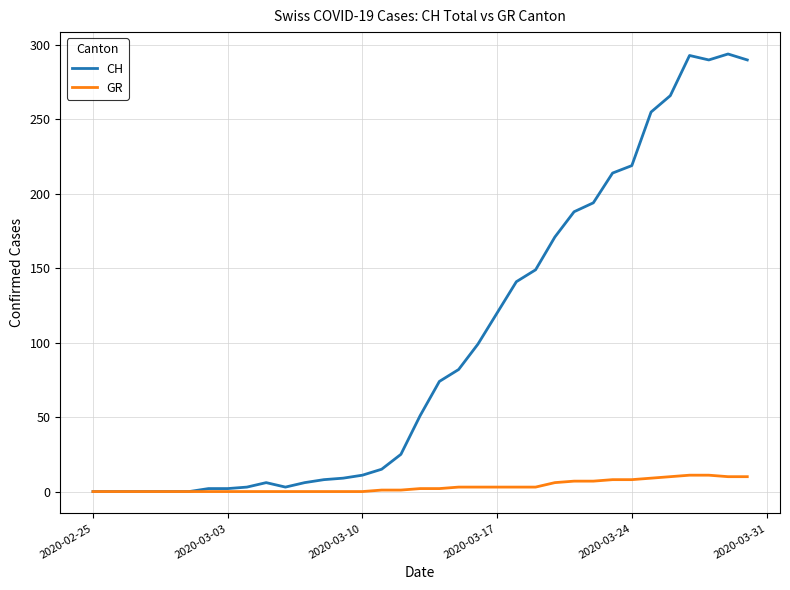

Which series has the largest range (max minus min)?

CH